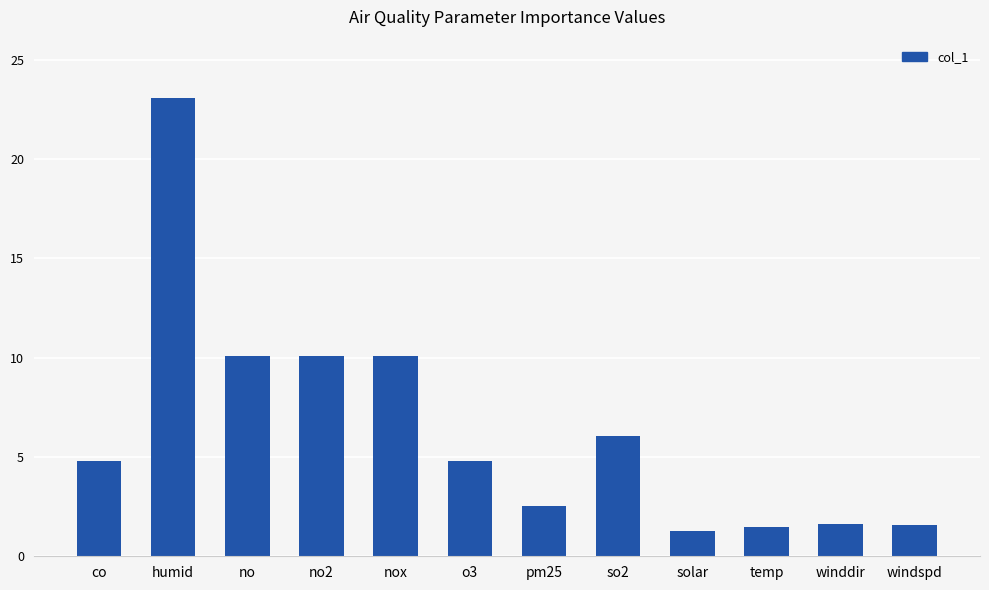

Where does the data first go above 4?

co